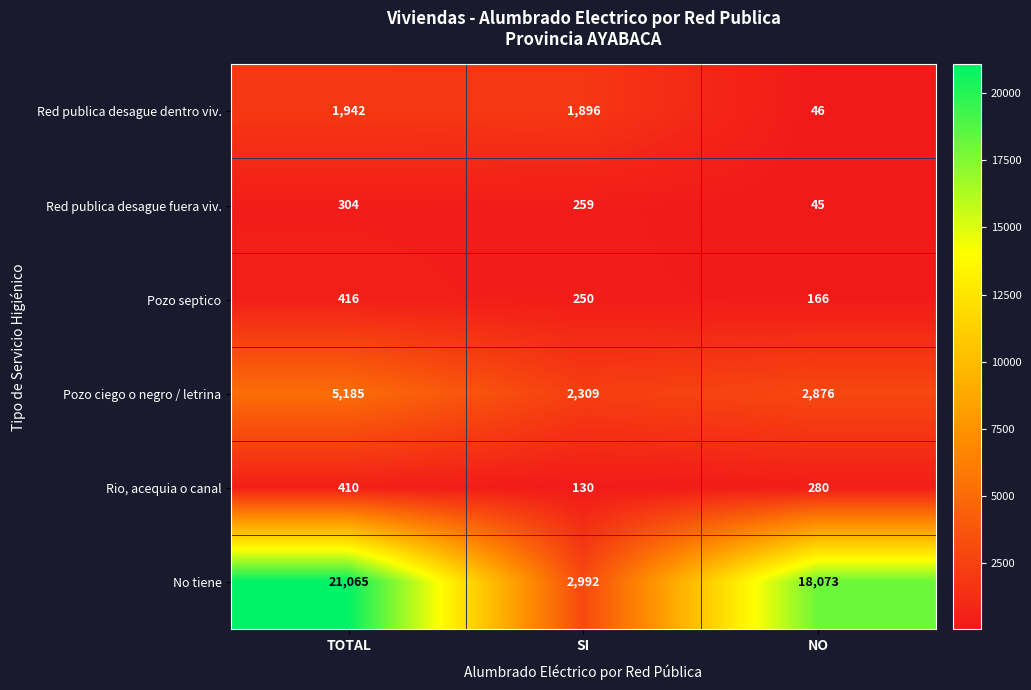

What is the sum of the No tiene values at TOTAL and NO?

39138